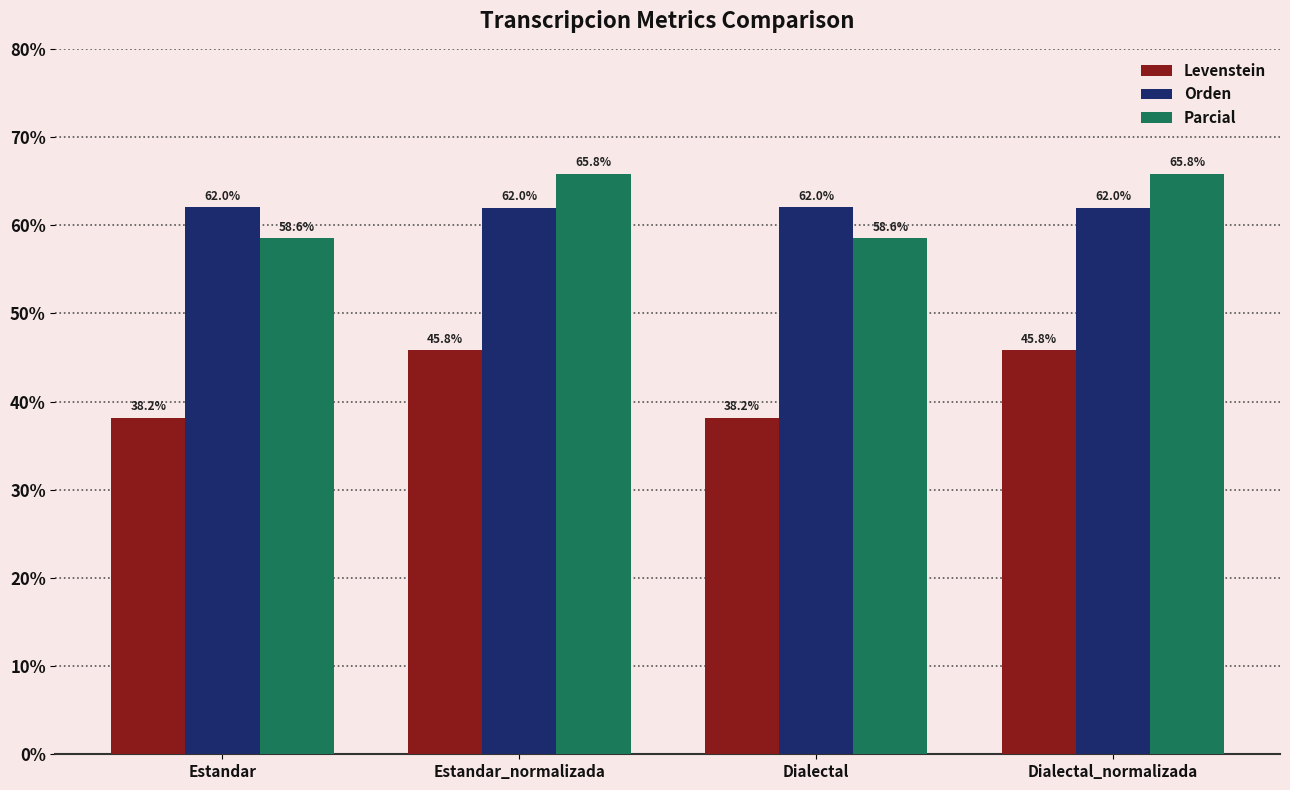

How many series are shown in this chart?

3